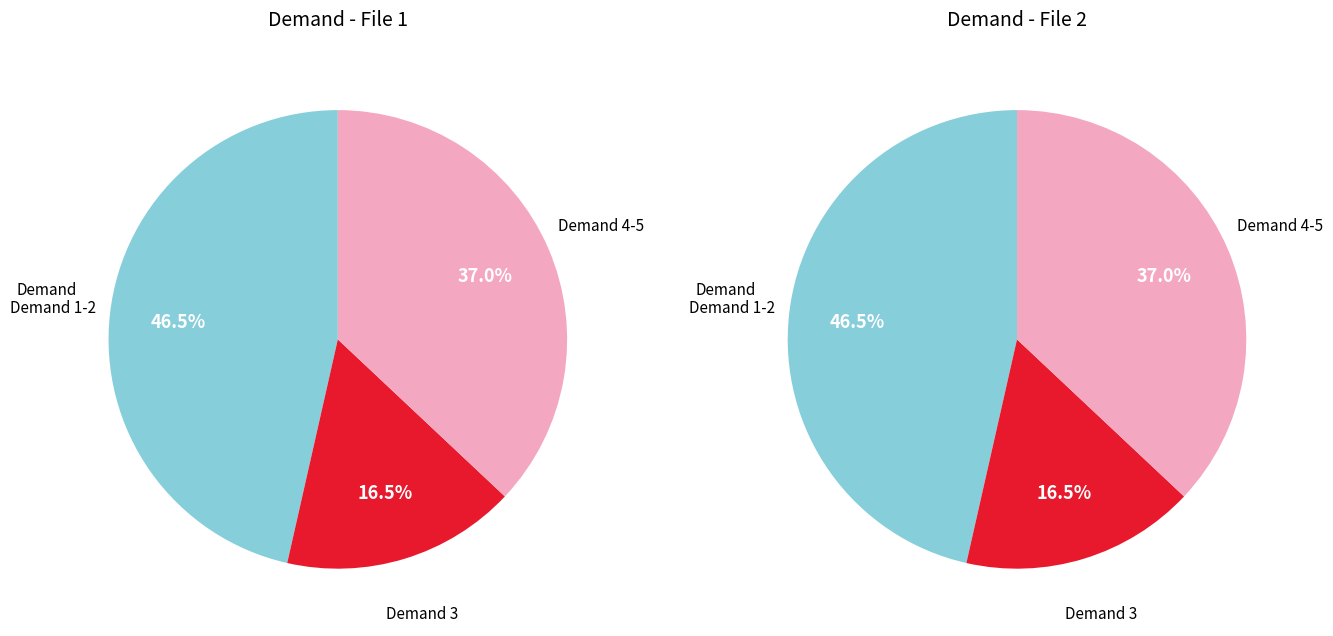

True or false: 5 accounts for 27% of the total.

False